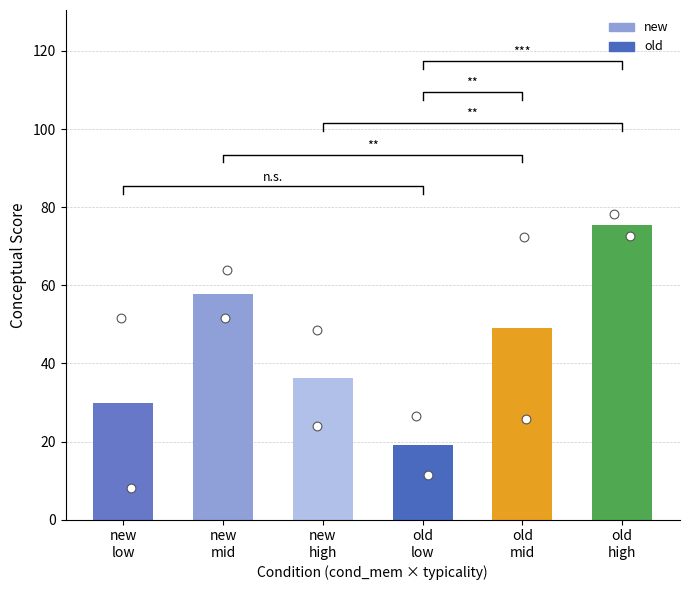

What is the total value across all series at trial 6?

84.7